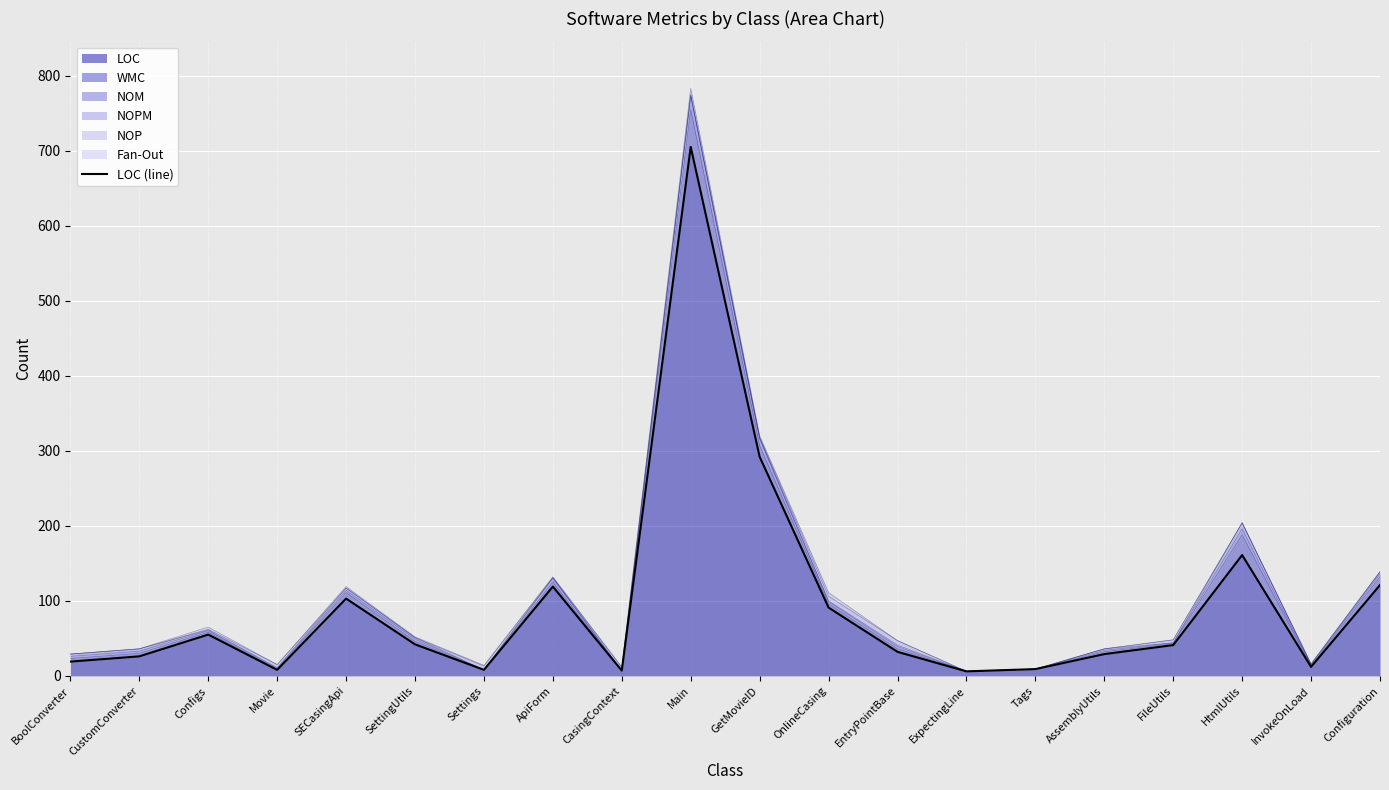

Which has a higher value, BoolConverter or CustomConverter?

CustomConverter